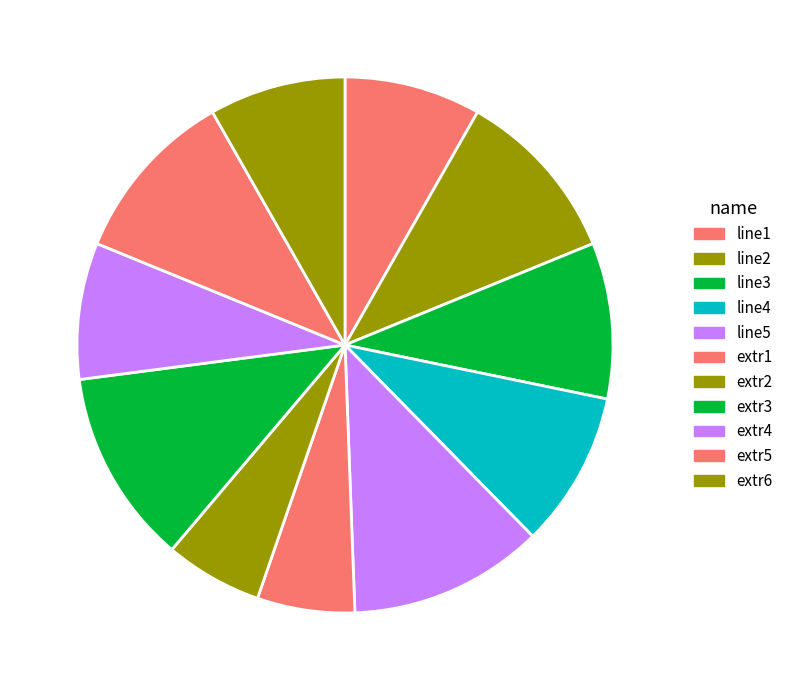

To the nearest percent, what is the difference between the largest and smallest slice percentages?

6%